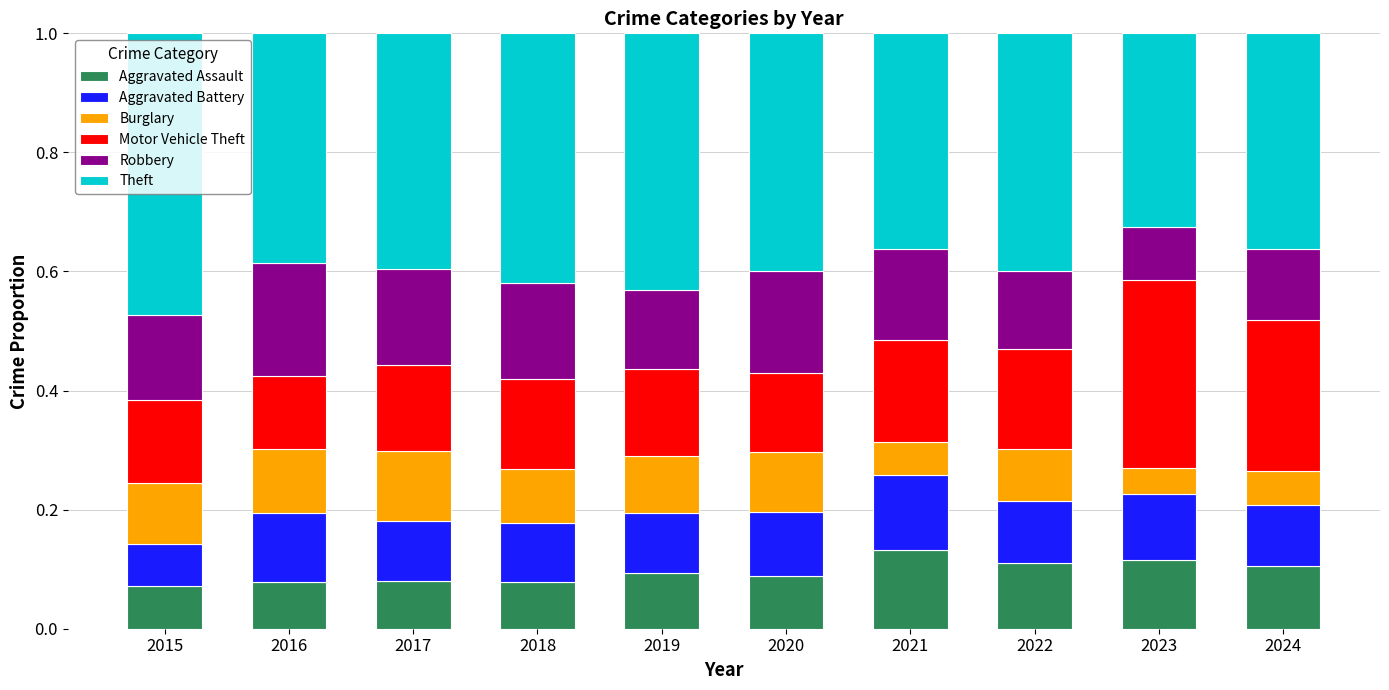

True or false: Aggravated Assault has a value of 0.0 at 2018.

False